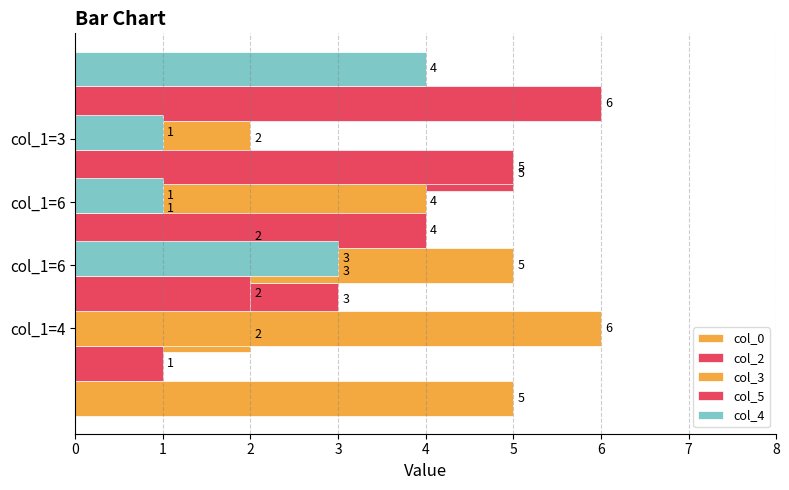

How many values in the col_0 series are below 3?

2